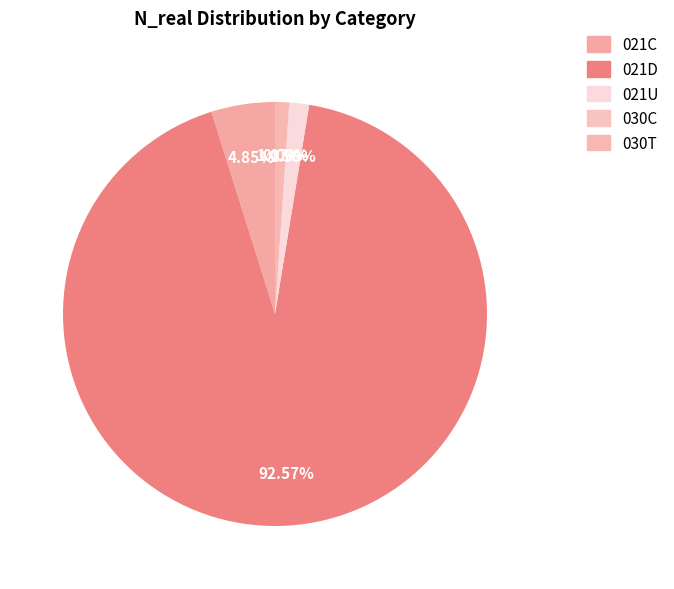

Is the sum of 021D and 030T greater than half?

Yes